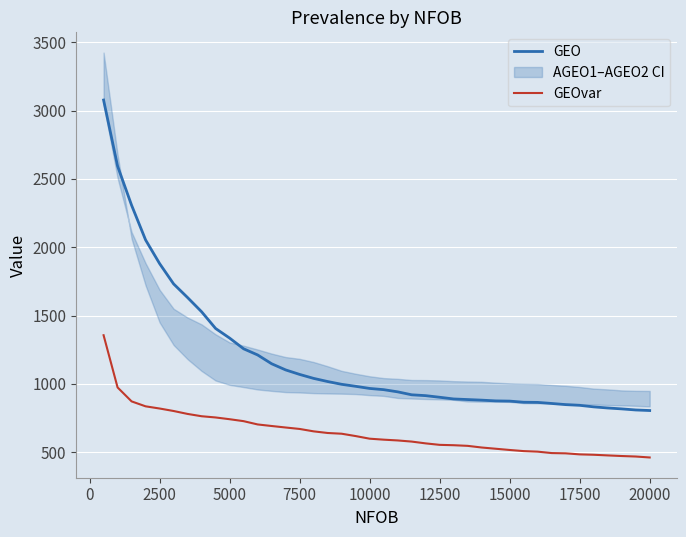

True or false: GEO and GEOvar intersect in this chart.

False